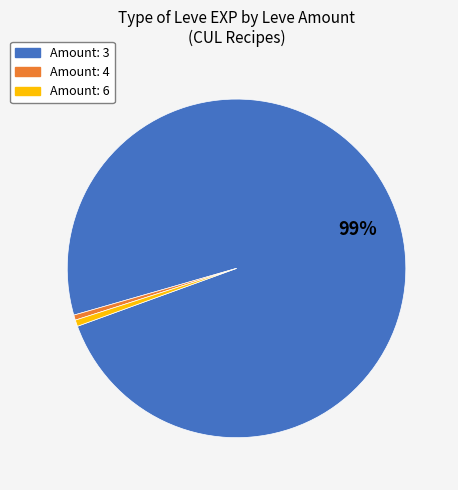

To the nearest percent, what is the average slice percentage?

33%